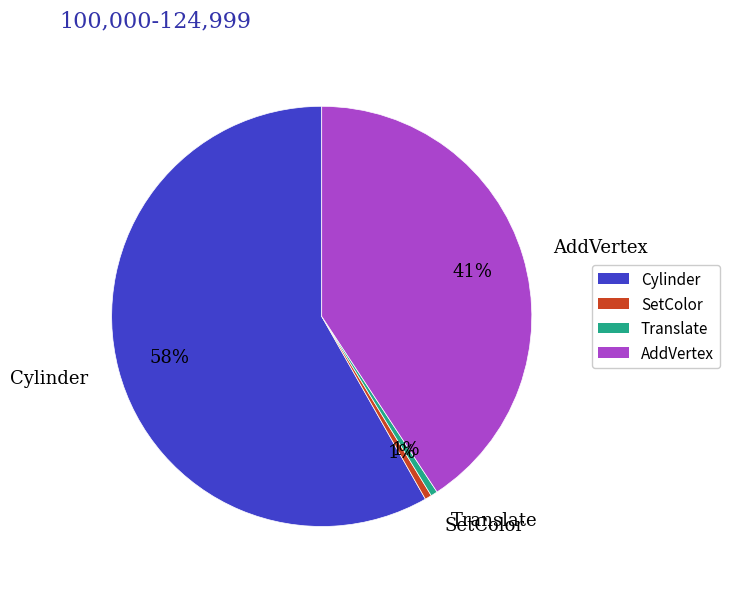

How many slices are in this pie chart?

4